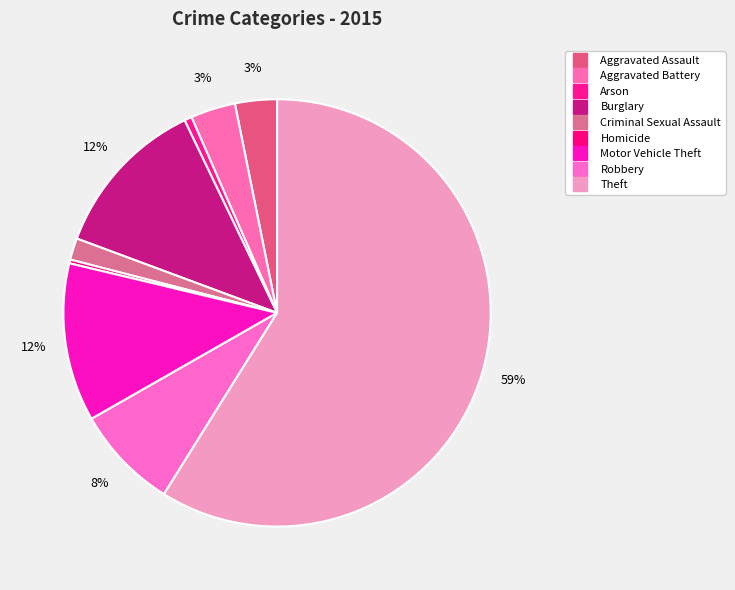

To the nearest percent, what is the average slice percentage?

11%